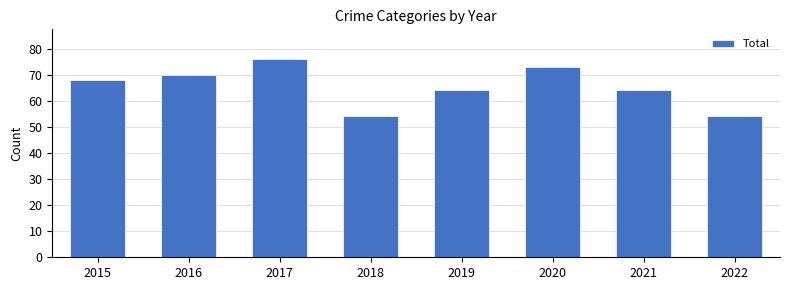

What value does the data have at 2018?

54